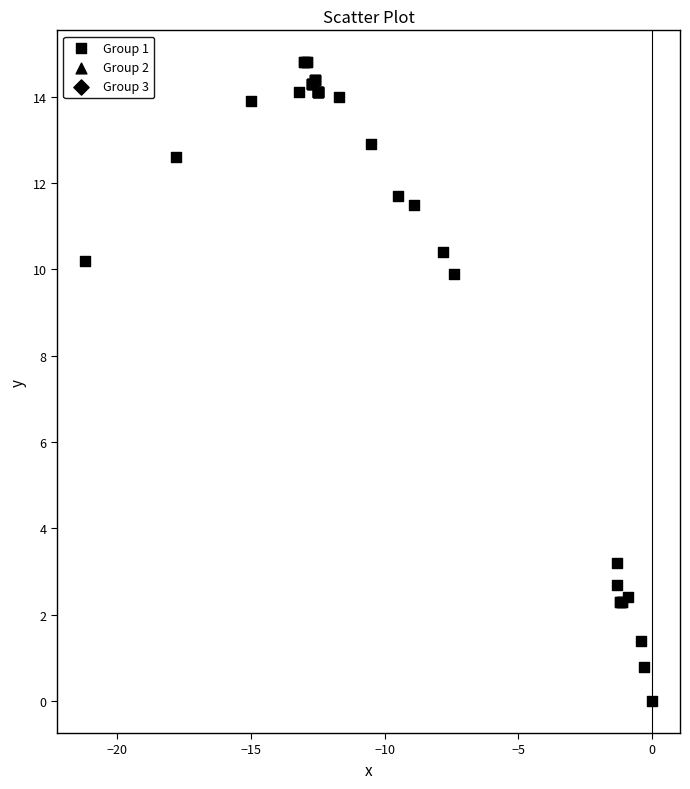

What Y value in the scatter plot is closest to 7?

9.9